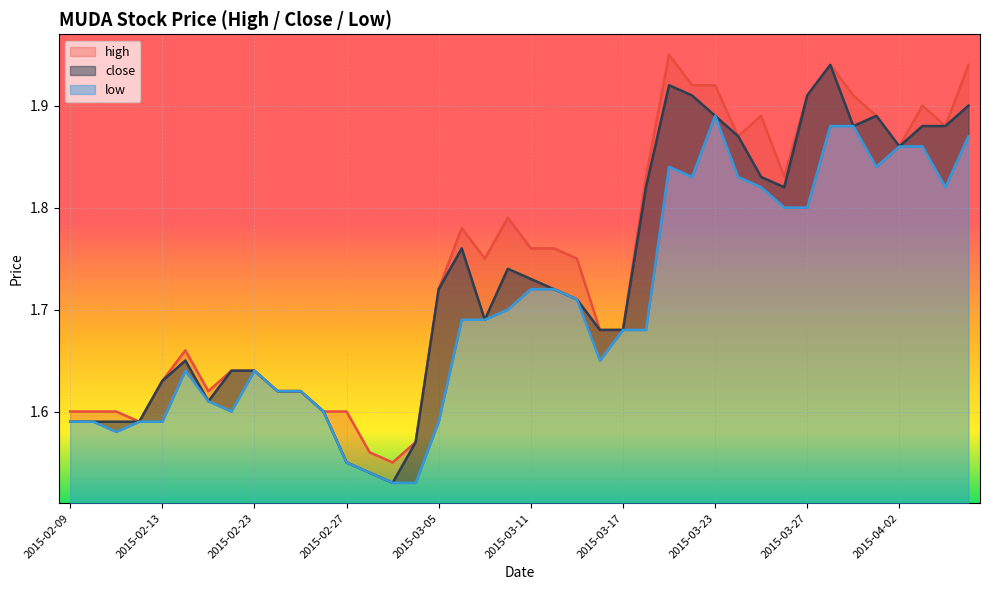

Which series has the widest spread of values?

close